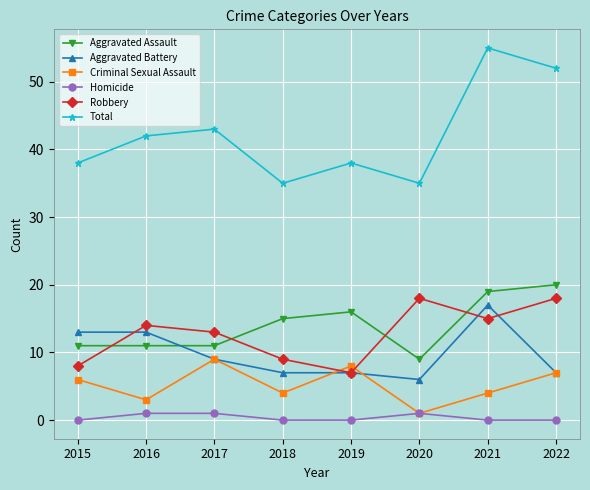

After their last crossing, which series has the higher values: Aggravated Battery or Robbery?

Robbery